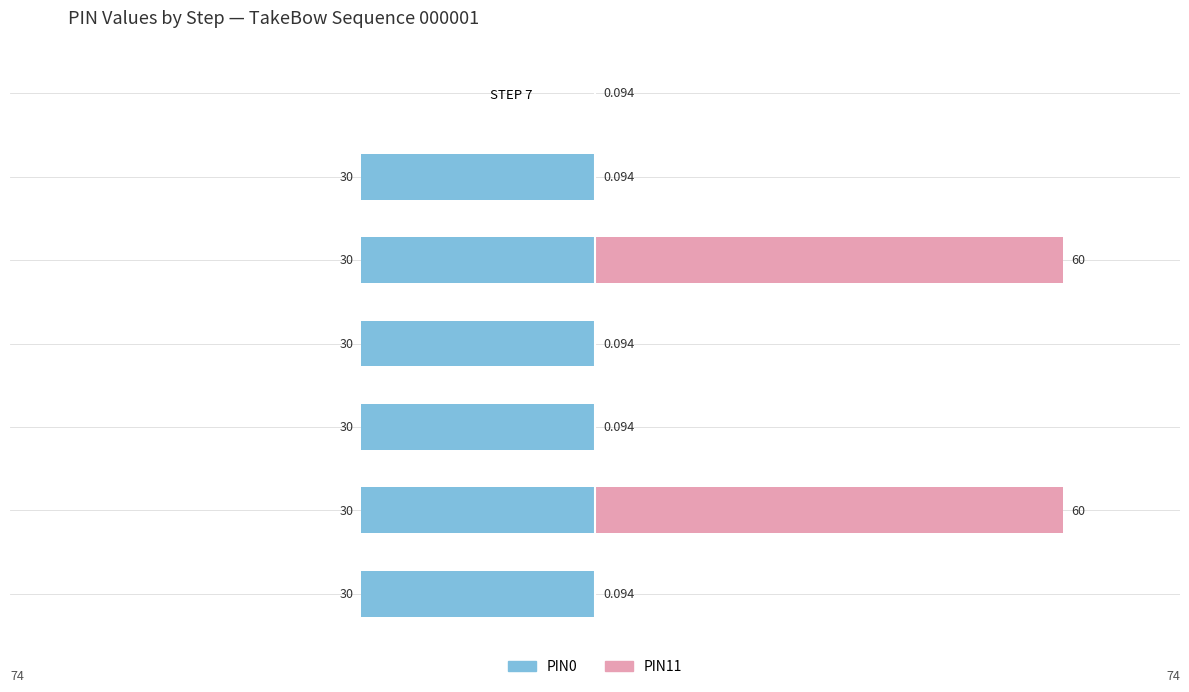

What is the value of the PIN0 bar at the 2nd from the left?

-30.0